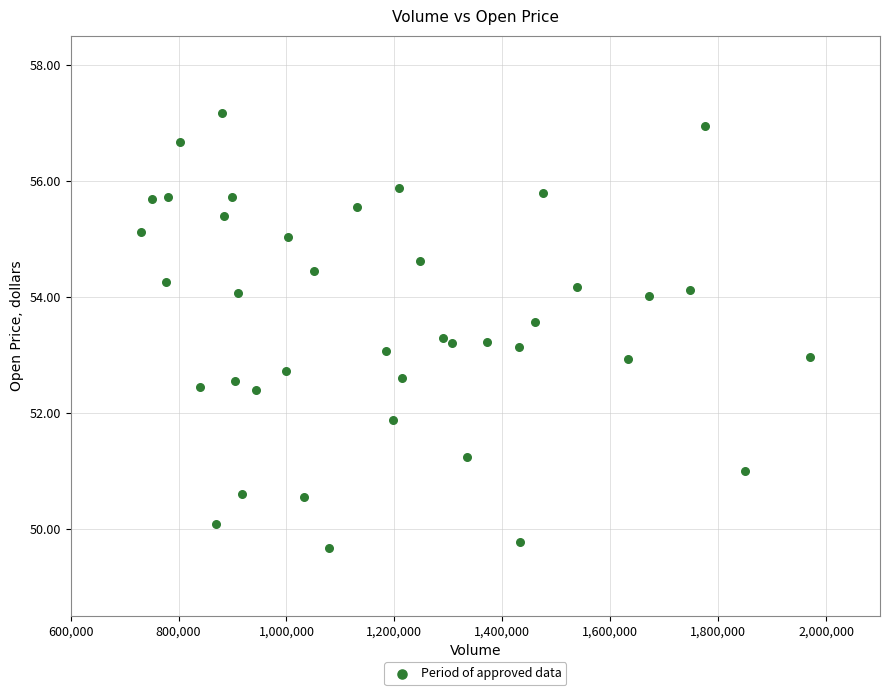

What is the range of Y values (max minus min)?

7.5